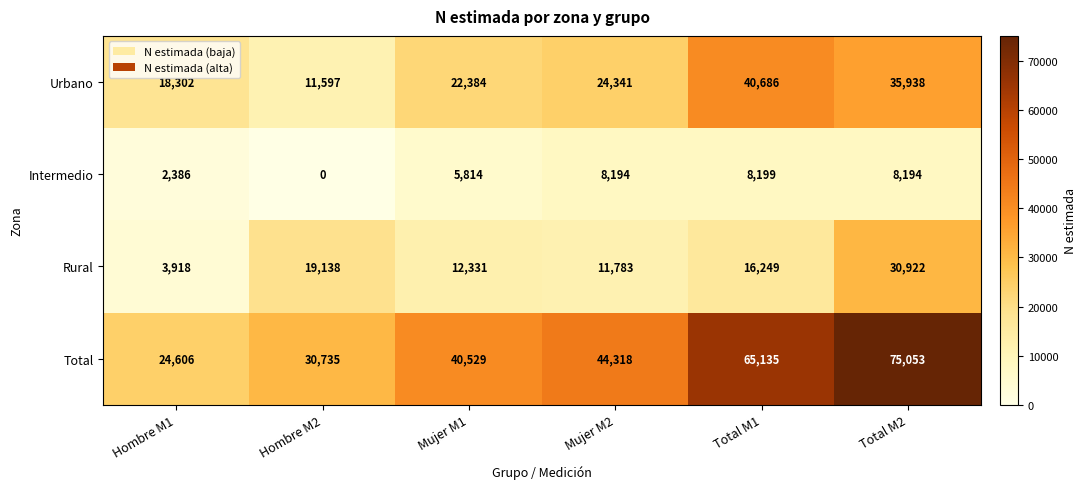

Is it true that Total equals 26630 at Mujer M2?

False